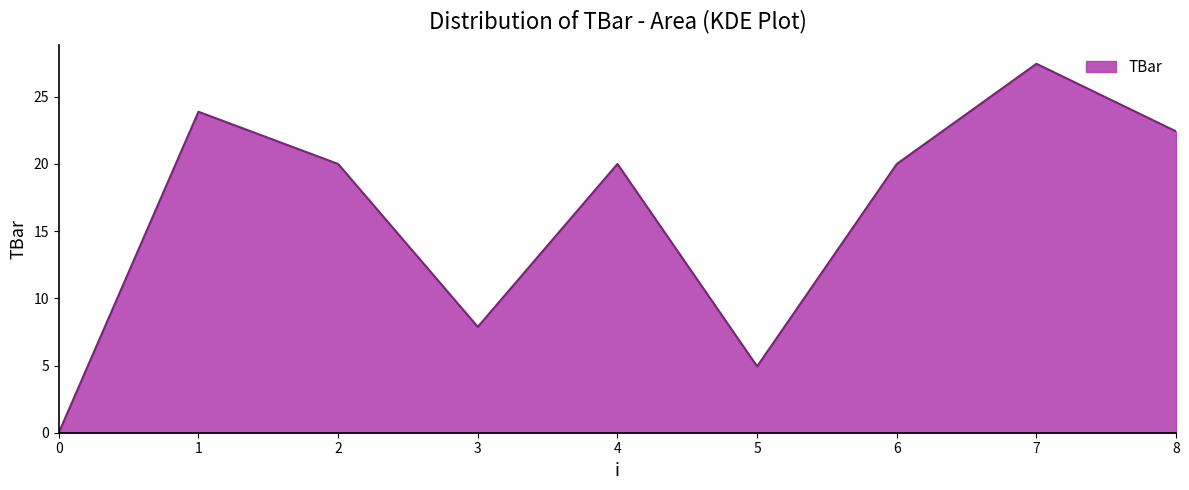

What is the difference between the values at 1 and 6?

3.9